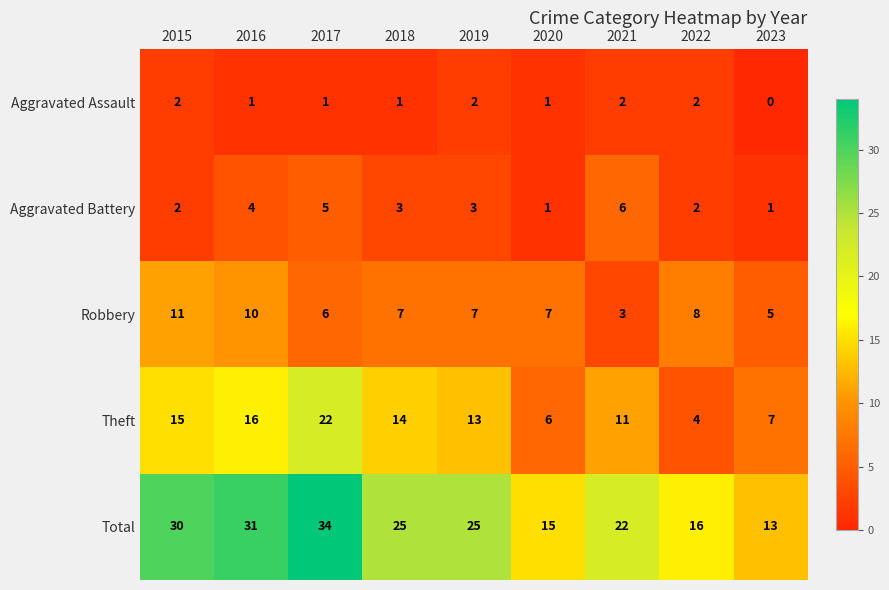

At which category is the sum across all series the highest?

2017